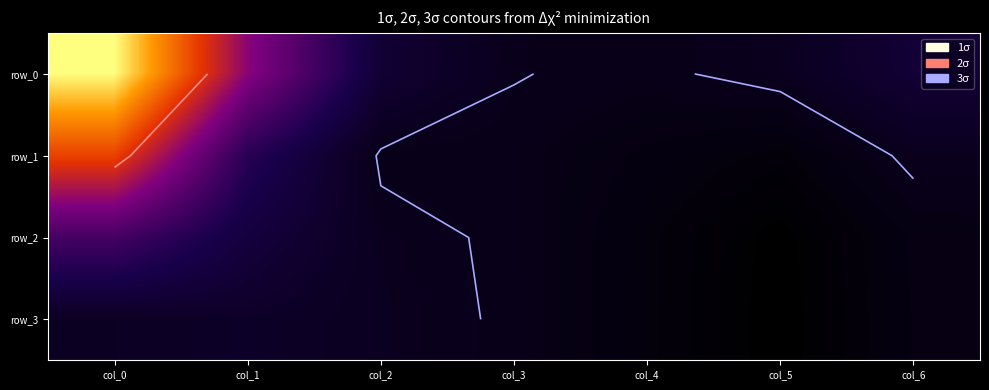

Count the row_1 values in the range 0 to 1.

7